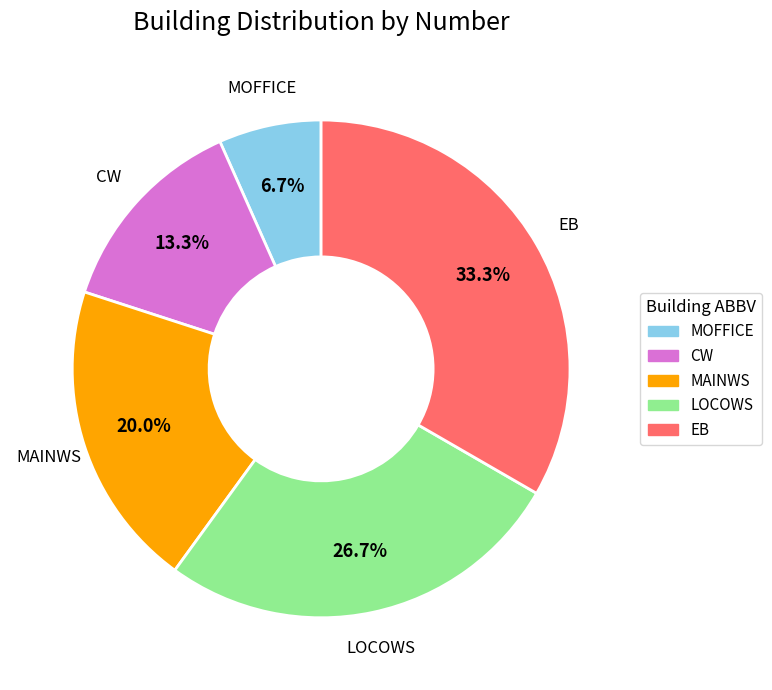

To the nearest percent, what portion does CW represent?

13%